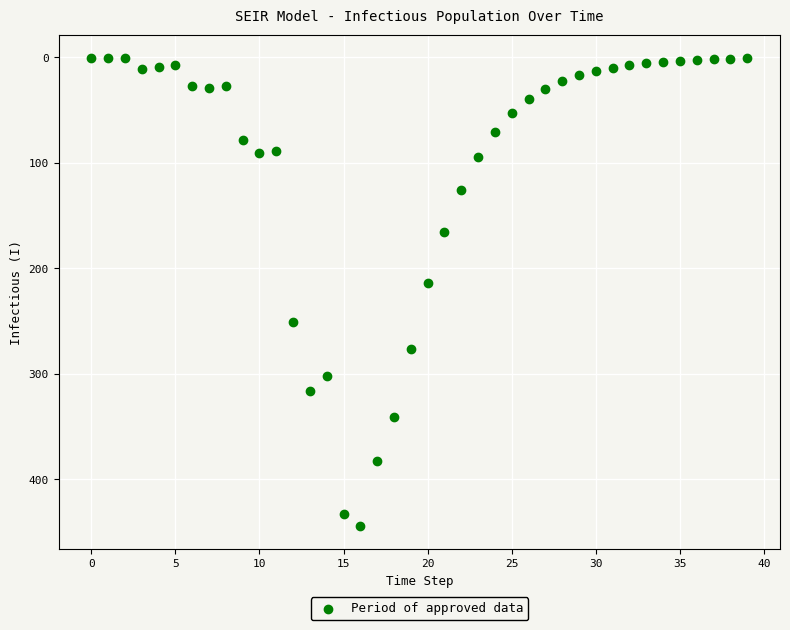

What Y value in the scatter plot is closest to 222?

214.3